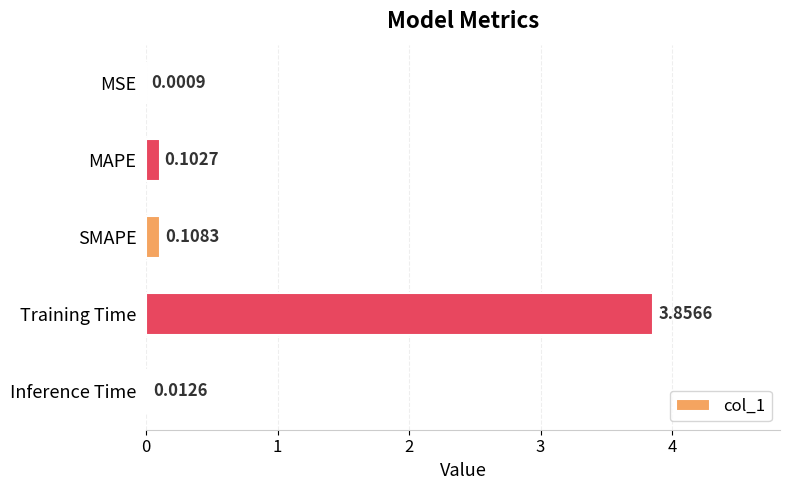

What is the change in value from MAPE to Training Time?

+3.8